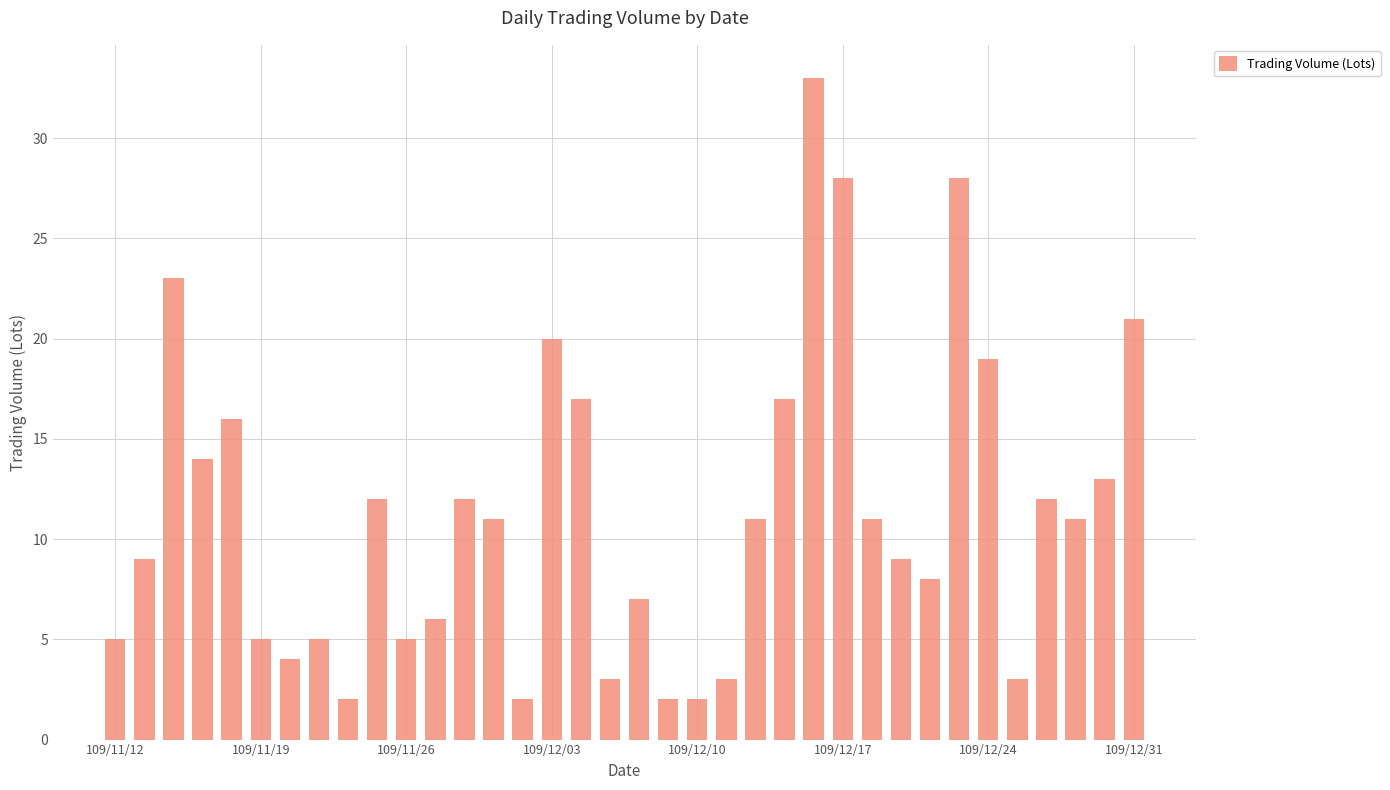

What is the greatest value displayed?

33